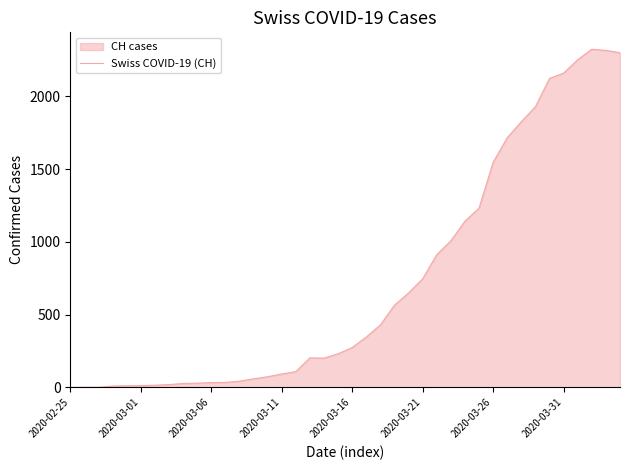

True or false: the data has more than 0 interior local peaks.

True